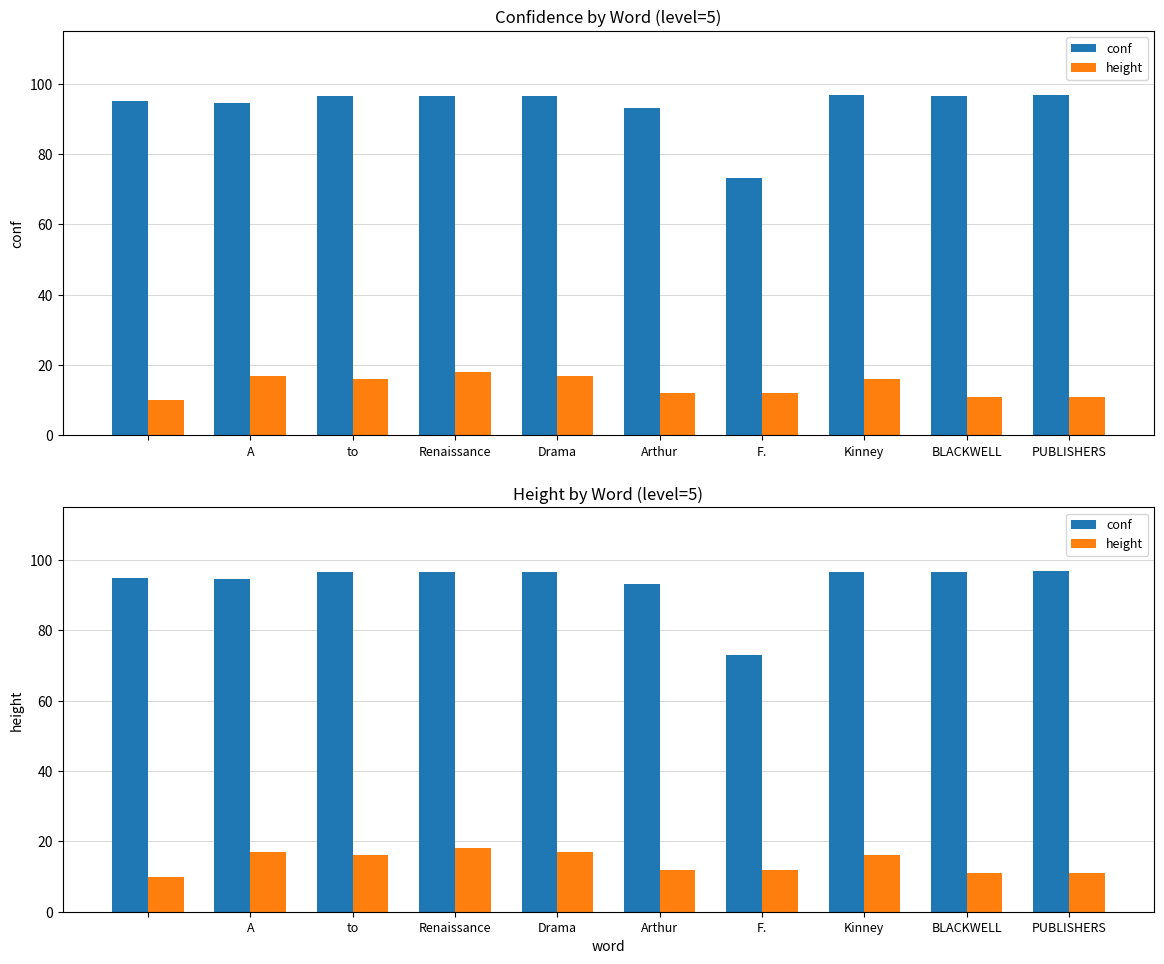

Is the value of height at BLACKWELL greater than the value of conf at A?

No